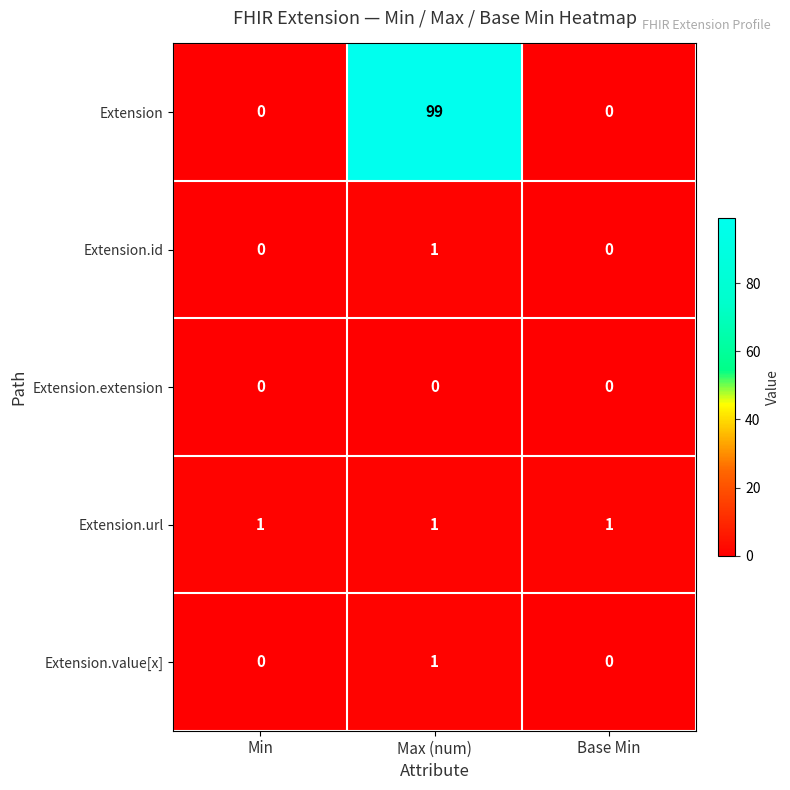

What is the total value across all series at Base Min?

1